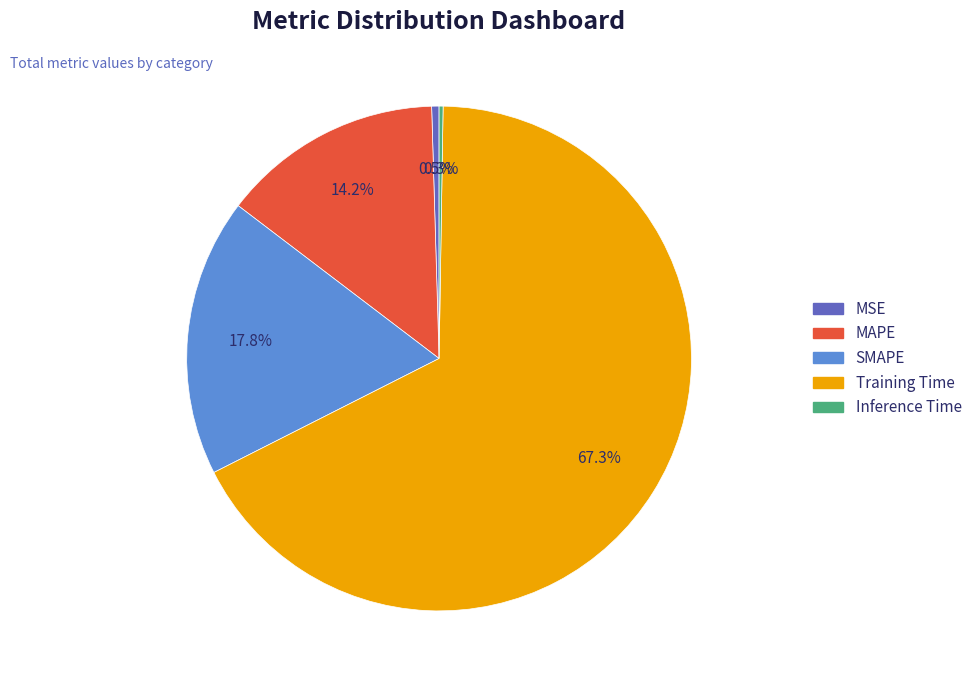

To the nearest percent, what portion does Training Time represent?

67%